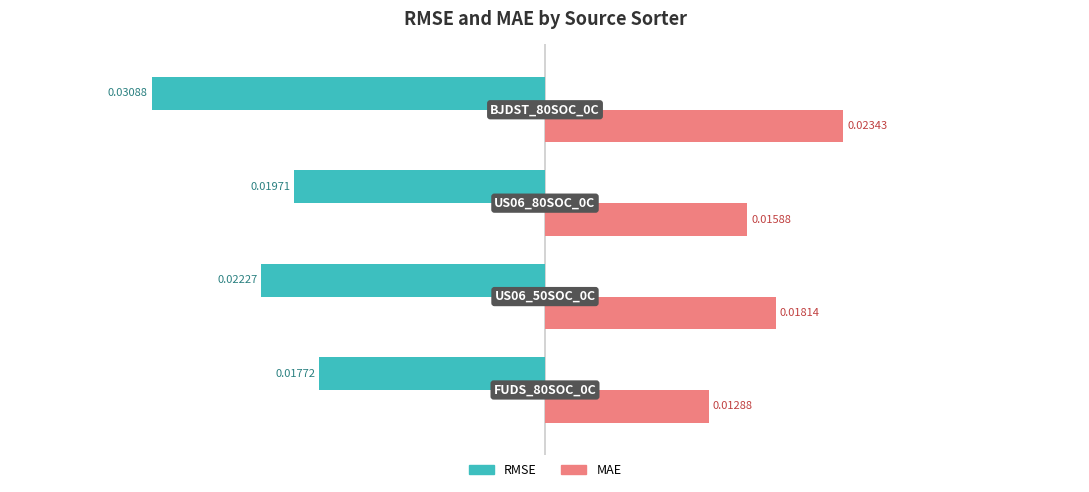

Count the number of data series in this chart.

2